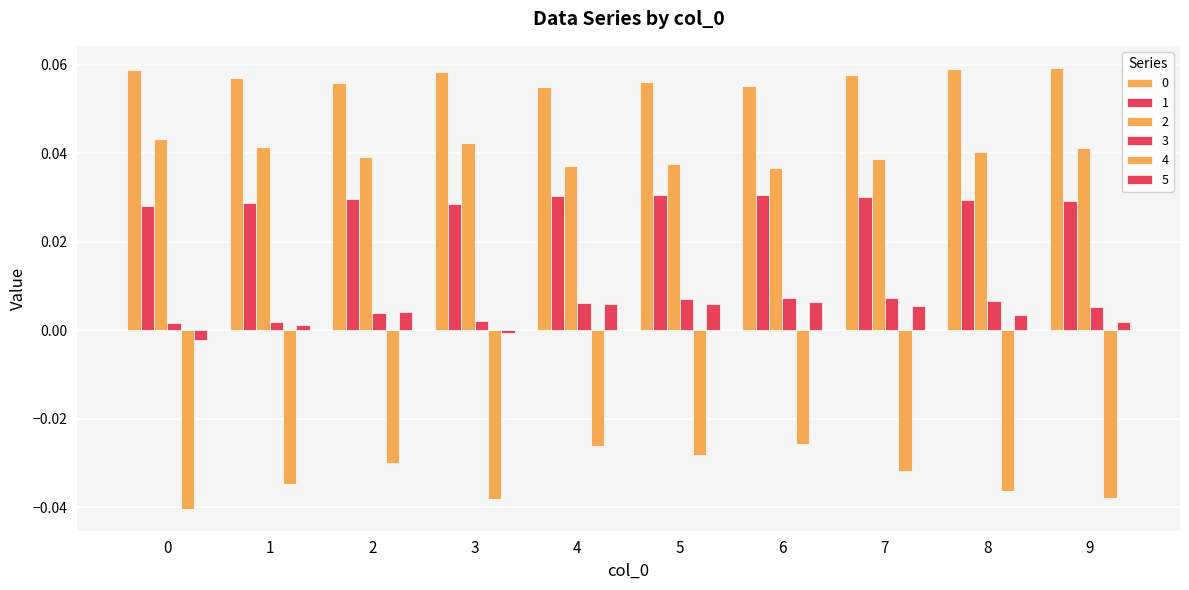

At which category is the sum across all series the highest?

6